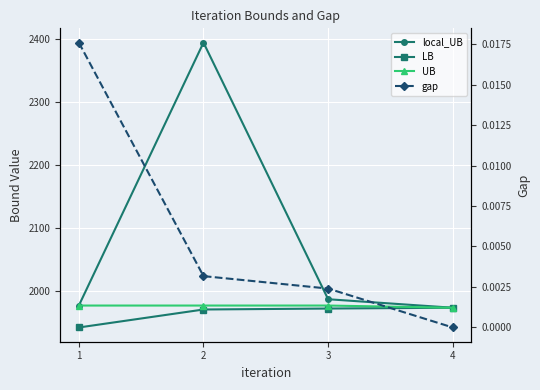

Reading left to right, extract all data points from this chart.

local_UB: 1=1977.3	2=2394.4	3=1987.3	4=1973.8
LB: 1=1942.5	2=1971.0	3=1972.6	4=1973.8
UB: 1=1977.3	2=1977.3	3=1977.3	4=1973.8
gap: 1=0.0	2=0.0	3=0.0	4=0.0